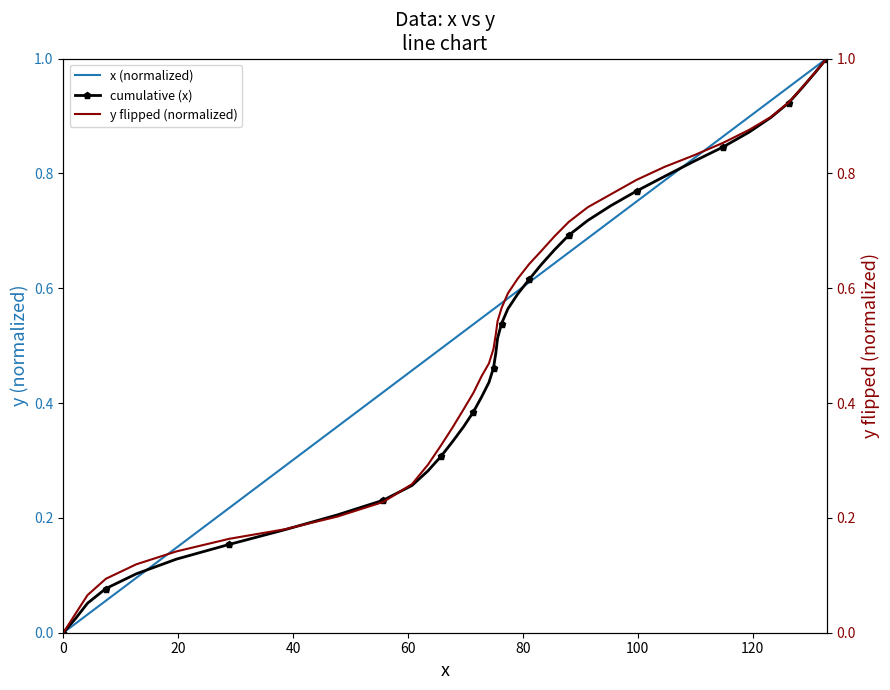

What is the difference between the x (normalized) values at 13 and 80?

0.4